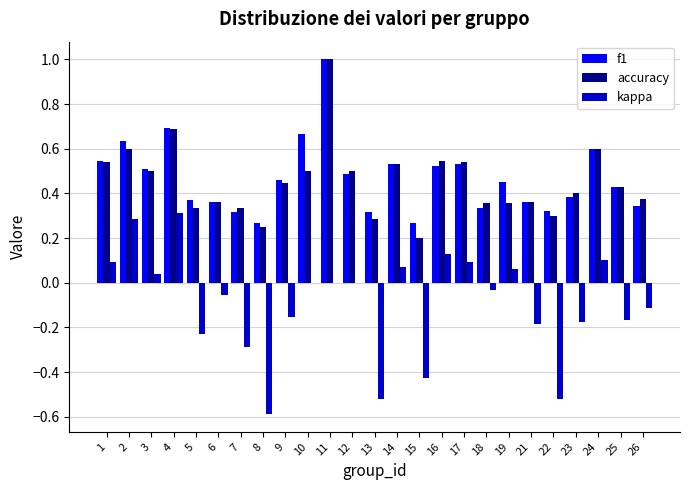

What is the sum of all f1 values?

11.7